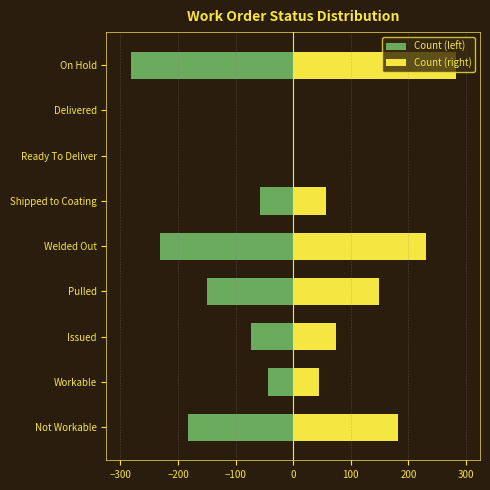

The value of Count (right) at Delivered is 137. True or false?

False